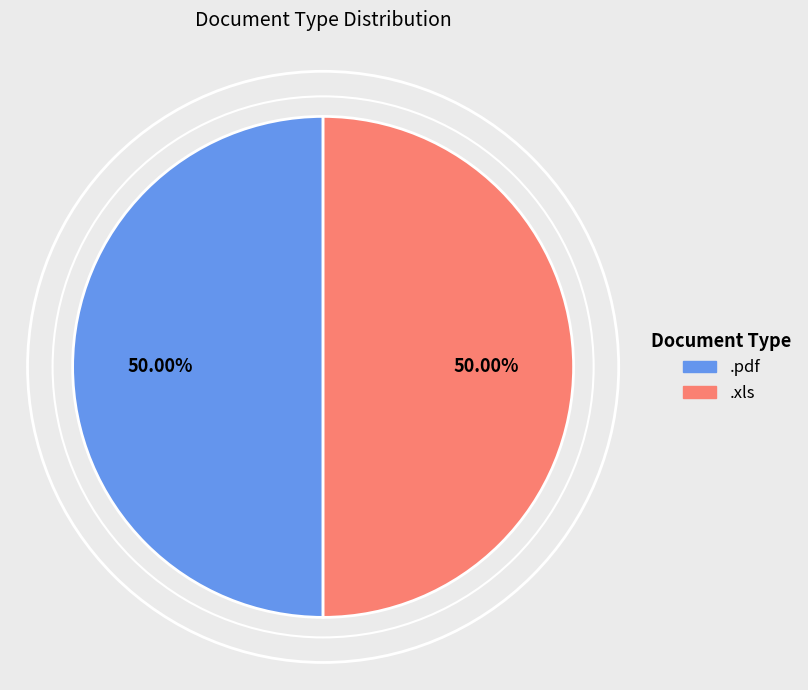

To the nearest percent, what is the difference between the largest and smallest slice percentages?

0%